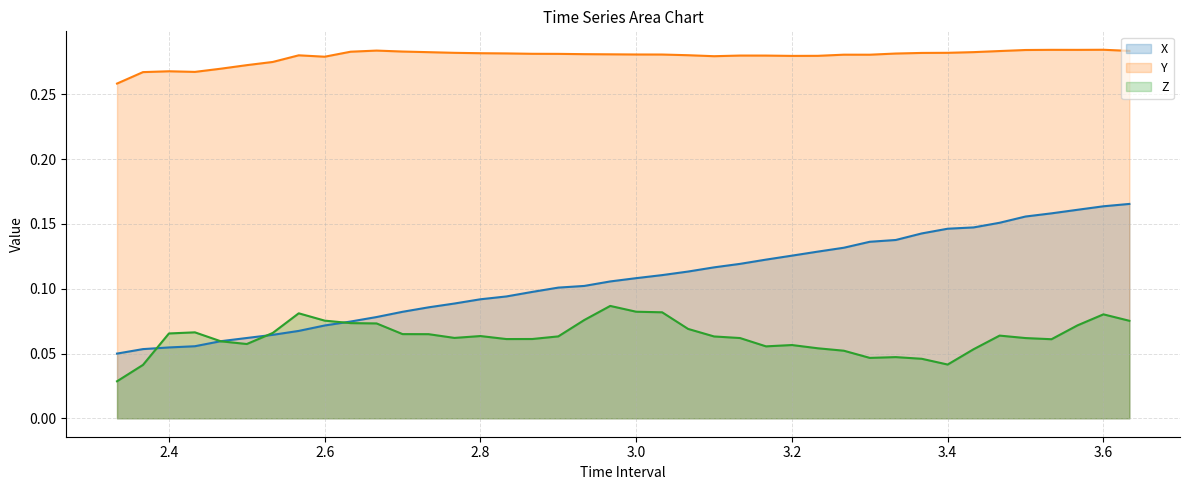

List the series in order of their peak value, lowest first.

Z, X, Y